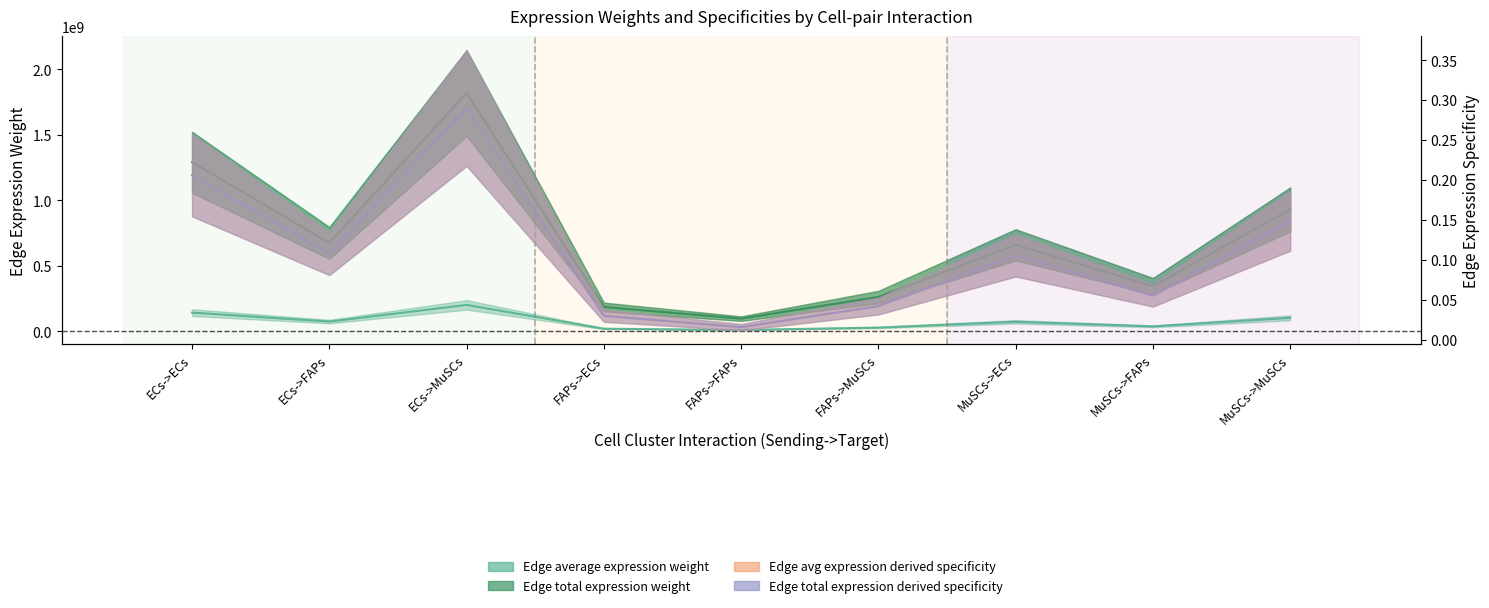

What are all the series names shown in the legend?

Edge average expression weight, Edge total expression weight, Edge avg expression derived specificity, Edge total expression derived specificity